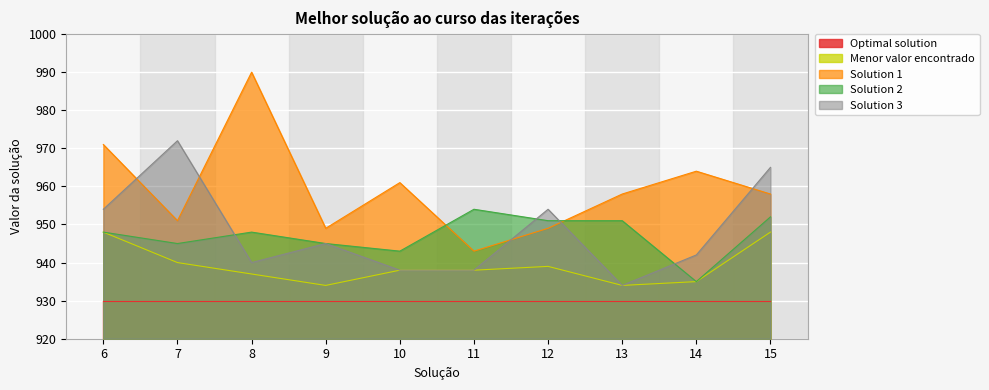

The value of Solution 2 at 7 is 25. True or false?

True